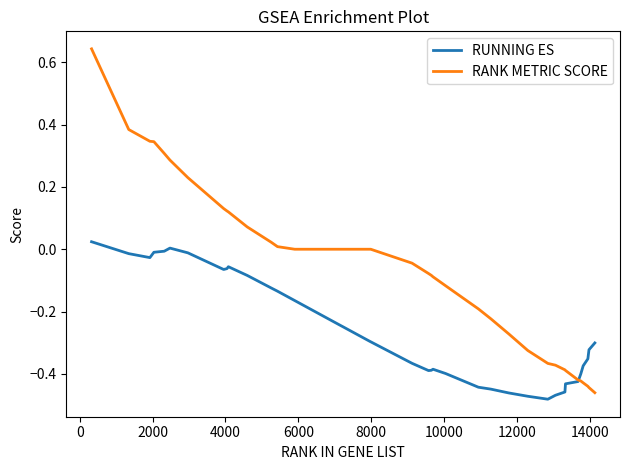

Rank the series by their maximum value, from highest to lowest.

RANK METRIC SCORE, RUNNING ES